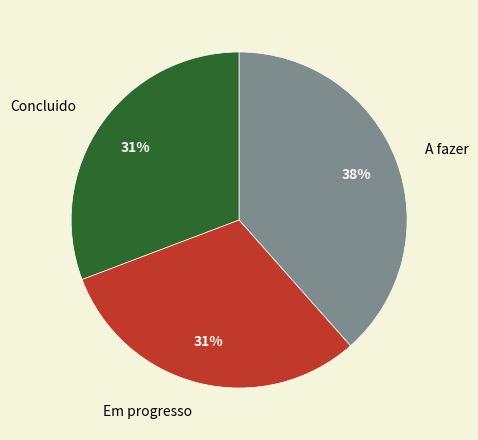

Is Concluido the majority of the pie?

No